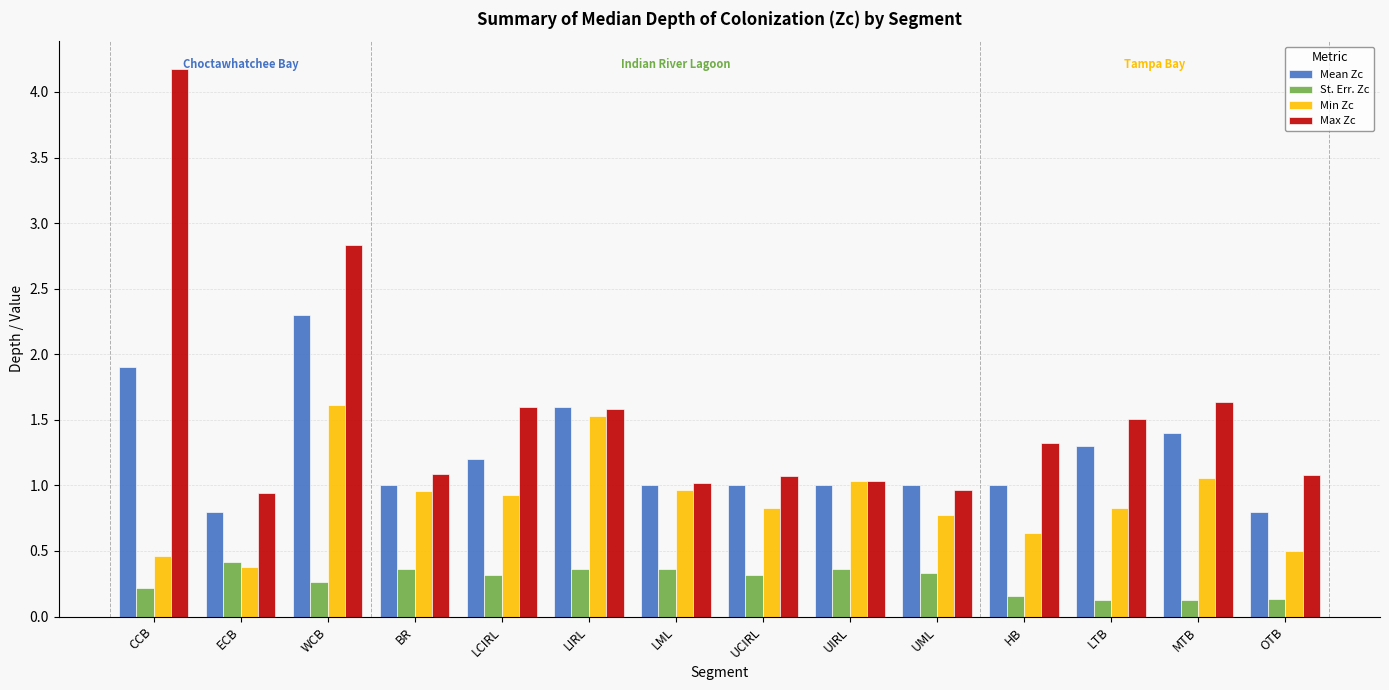

What position from the left is LIRL?

6